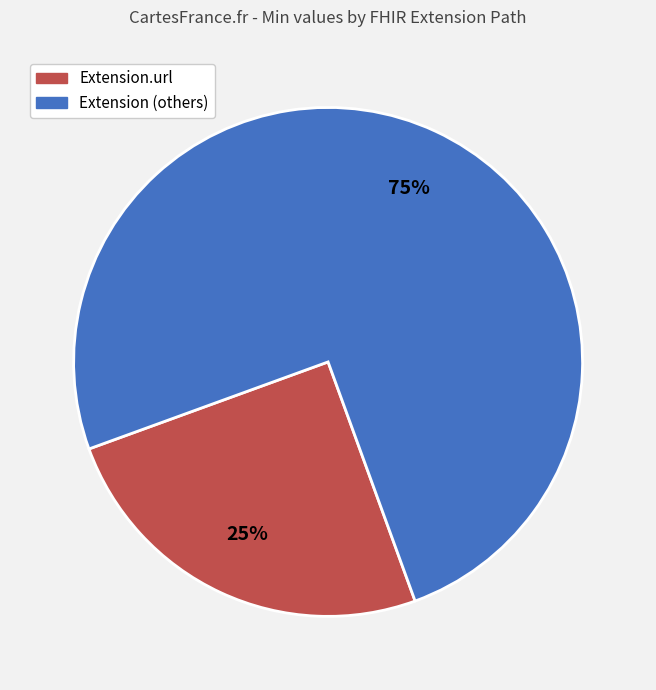

To the nearest percent, what is the difference between the largest and smallest slice percentages?

50%